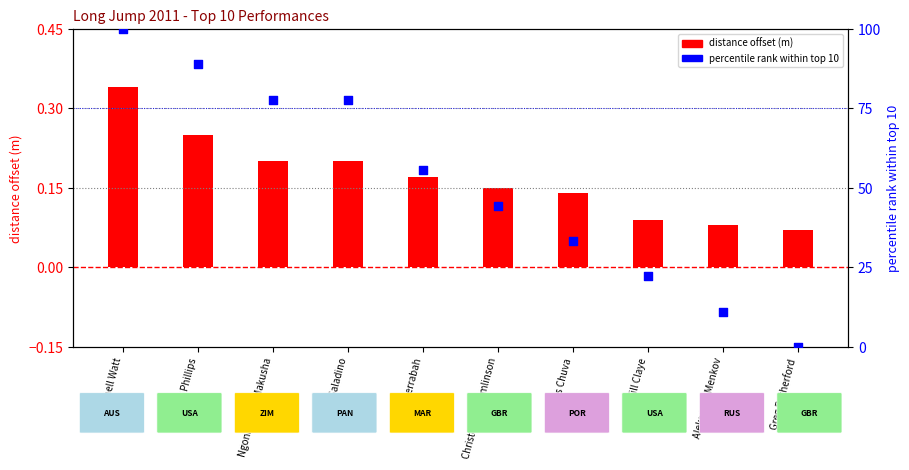

At which category is the sum across all series the highest?

Mitchell Watt